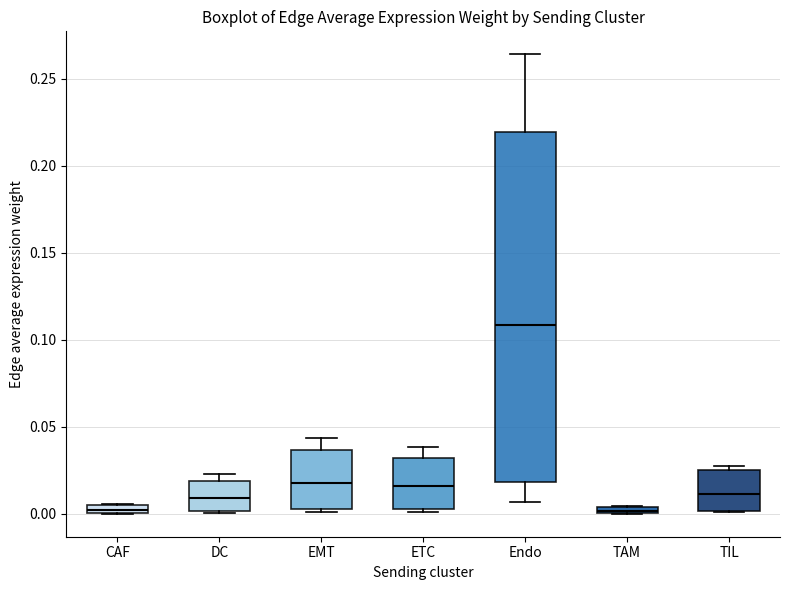

Which box's median line is the highest?

Endo